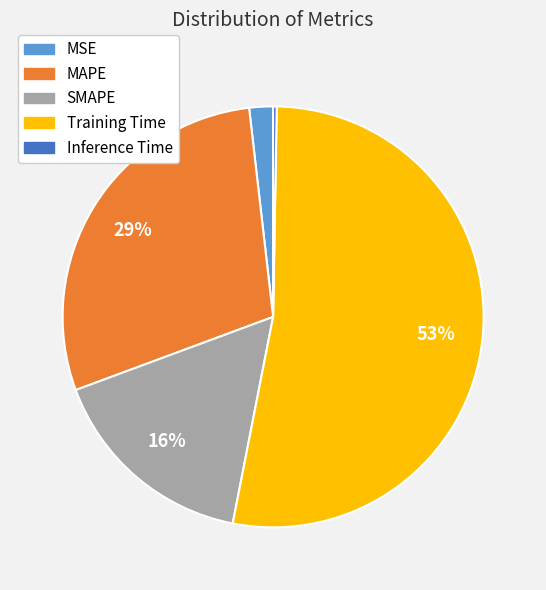

True or false: MAPE accounts for 37% of the total.

False